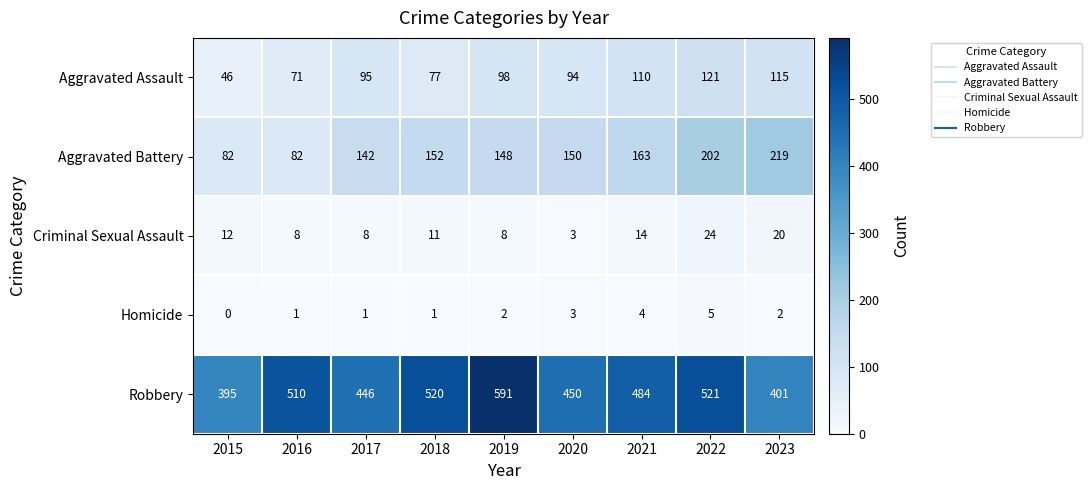

Rank the series at 2017 from lowest to highest value.

Homicide, Criminal Sexual Assault, Aggravated Assault, Aggravated Battery, Robbery